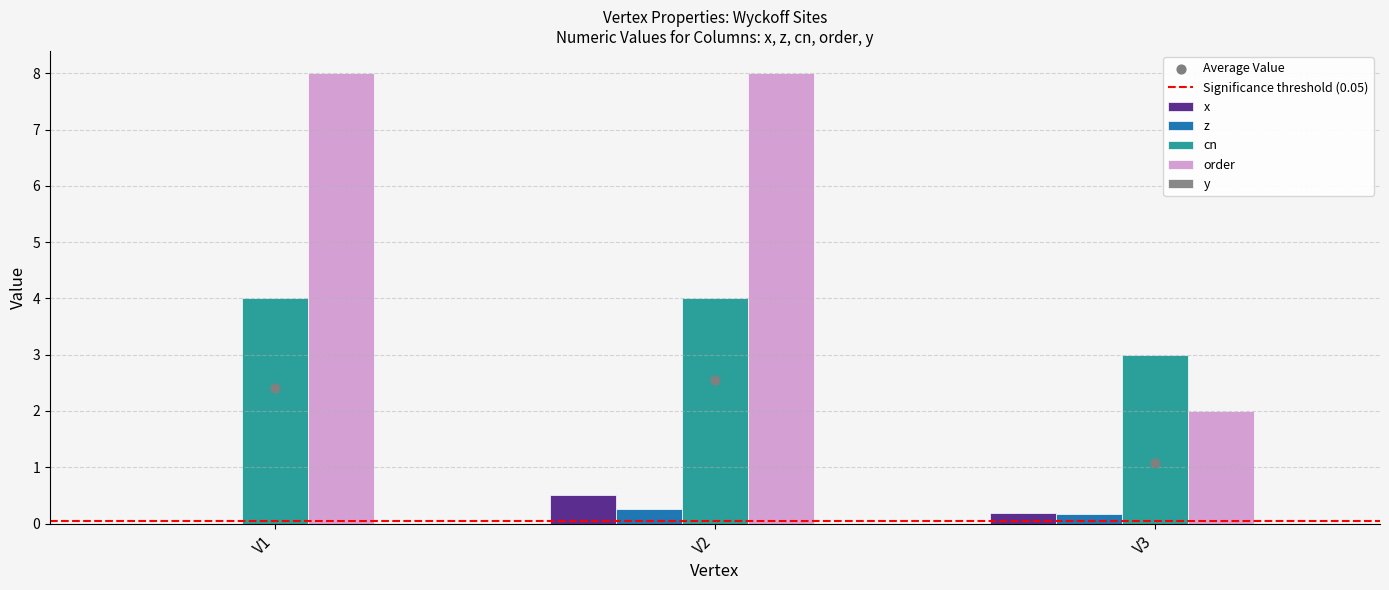

At how many categories does at least one series exceed 7?

2